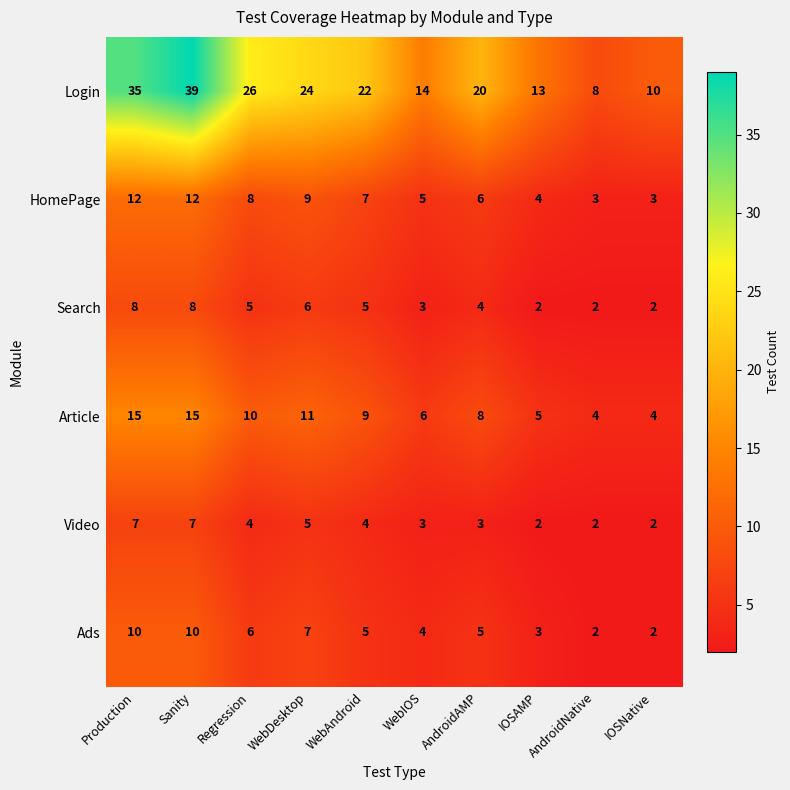

Is it true that Login equals 61 at Sanity?

False